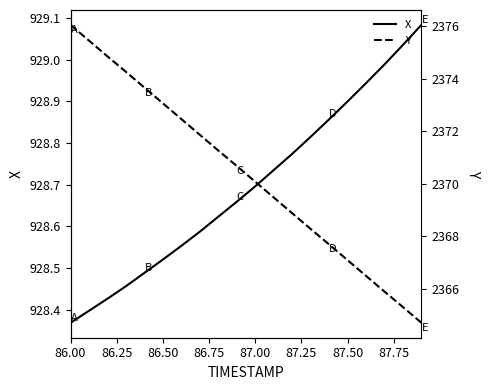

Which series has the largest range (max minus min)?

Y